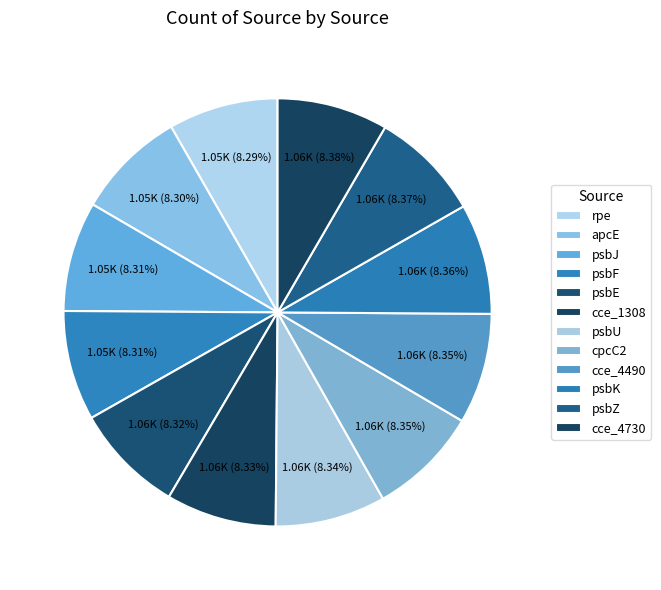

Which category has the smallest portion of the pie?

rpe